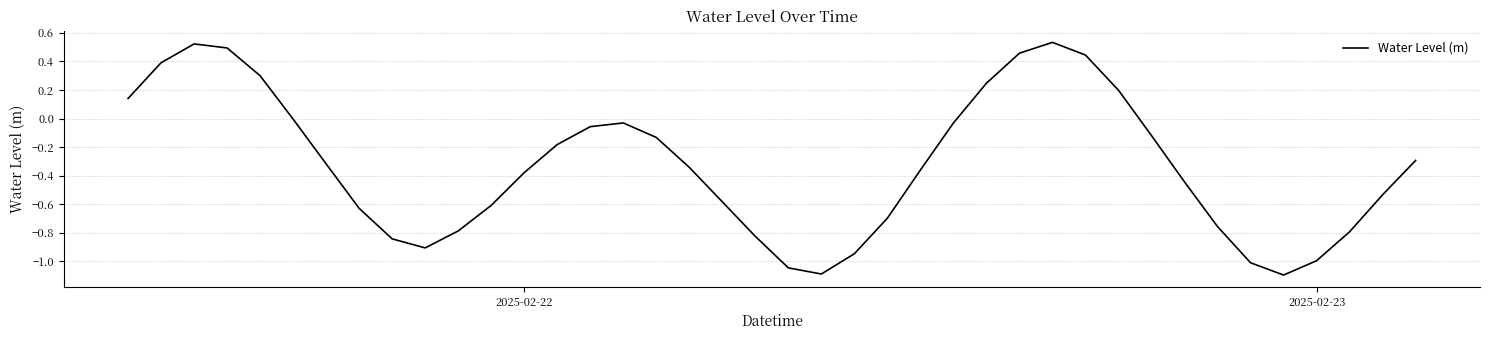

What is the smallest value displayed?

-1.1